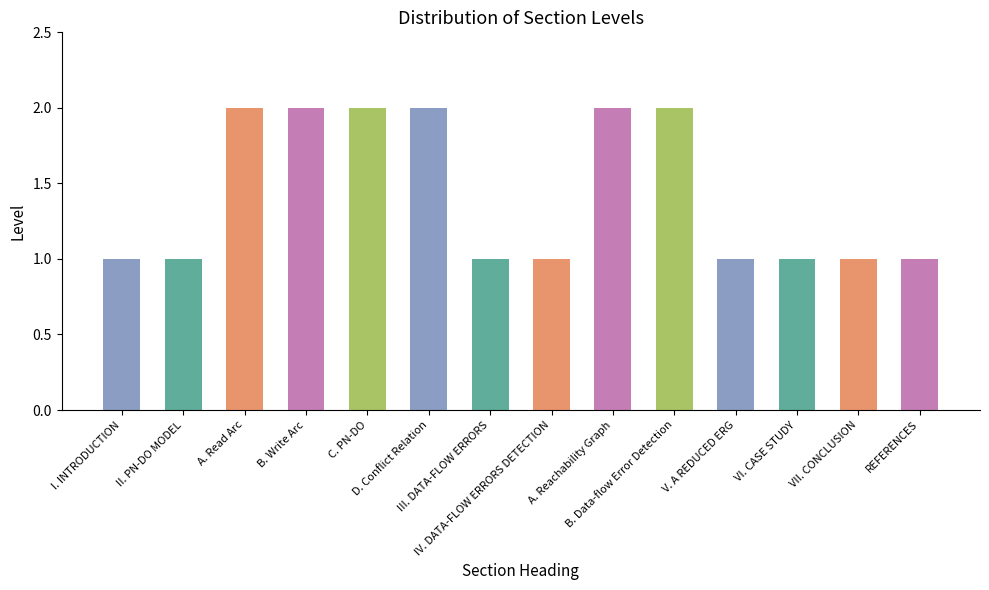

What is the value of the 3rd bar from the left?

2